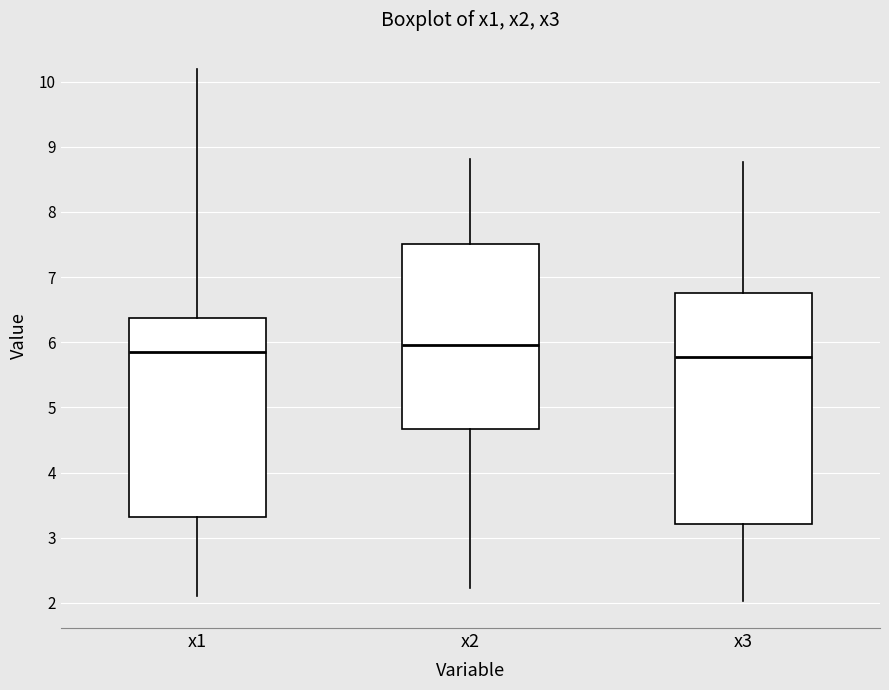

Reading left to right, read every box against the y-axis: the position of its median line, the range the box covers, and the ends of its whiskers. The values are not printed on the chart, so give them approximately, as read against the axis.

x1: median 5.8, box 3.3 to 6.4, whiskers 2.1 to 10.2
x2: median 6.0, box 4.7 to 7.5, whiskers 2.2 to 8.8
x3: median 5.8, box 3.2 to 6.8, whiskers 2.0 to 8.8